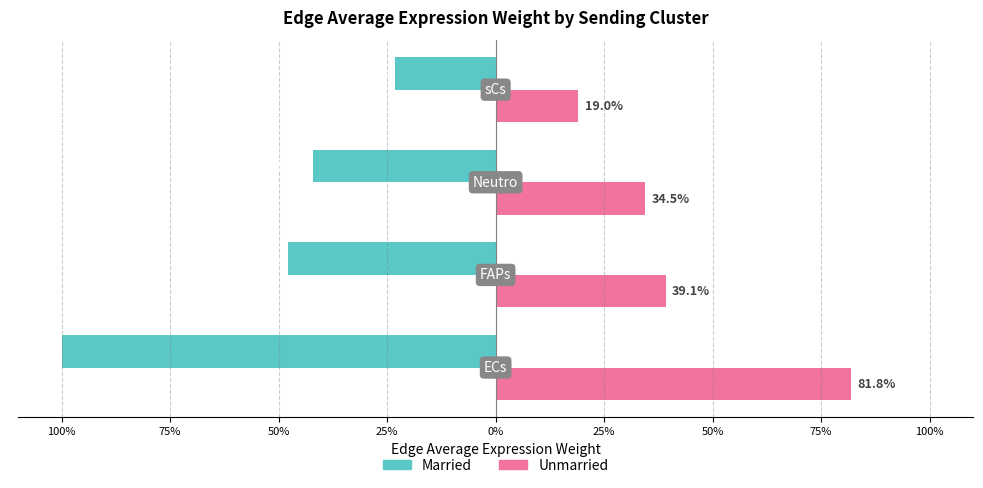

What are all the series names shown in the legend?

Married, Unmarried